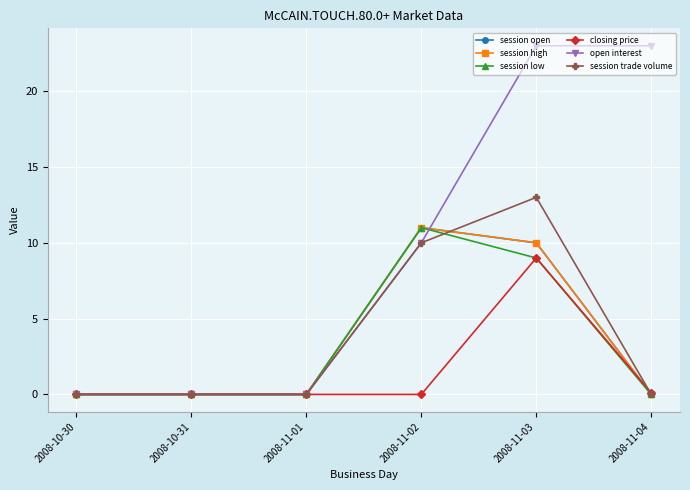

Reading left to right, what are all the values shown in this chart?

session open: 2008-10-30=0.0	2008-10-31=0.0	2008-11-01=0.0	2008-11-02=11.0	2008-11-03=10.0	2008-11-04=0.0
session high: 2008-10-30=0.0	2008-10-31=0.0	2008-11-01=0.0	2008-11-02=11.0	2008-11-03=10.0	2008-11-04=0.0
session low: 2008-10-30=0.0	2008-10-31=0.0	2008-11-01=0.0	2008-11-02=11.0	2008-11-03=9.0	2008-11-04=0.0
closing price: 2008-10-30=0.0	2008-10-31=0.0	2008-11-01=0.0	2008-11-02=0.0	2008-11-03=9.0	2008-11-04=0.1
open interest: 2008-10-30=0.0	2008-10-31=0.0	2008-11-01=0.0	2008-11-02=10.0	2008-11-03=23.0	2008-11-04=23.0
session trade volume: 2008-10-30=0.0	2008-10-31=0.0	2008-11-01=0.0	2008-11-02=10.0	2008-11-03=13.0	2008-11-04=0.0